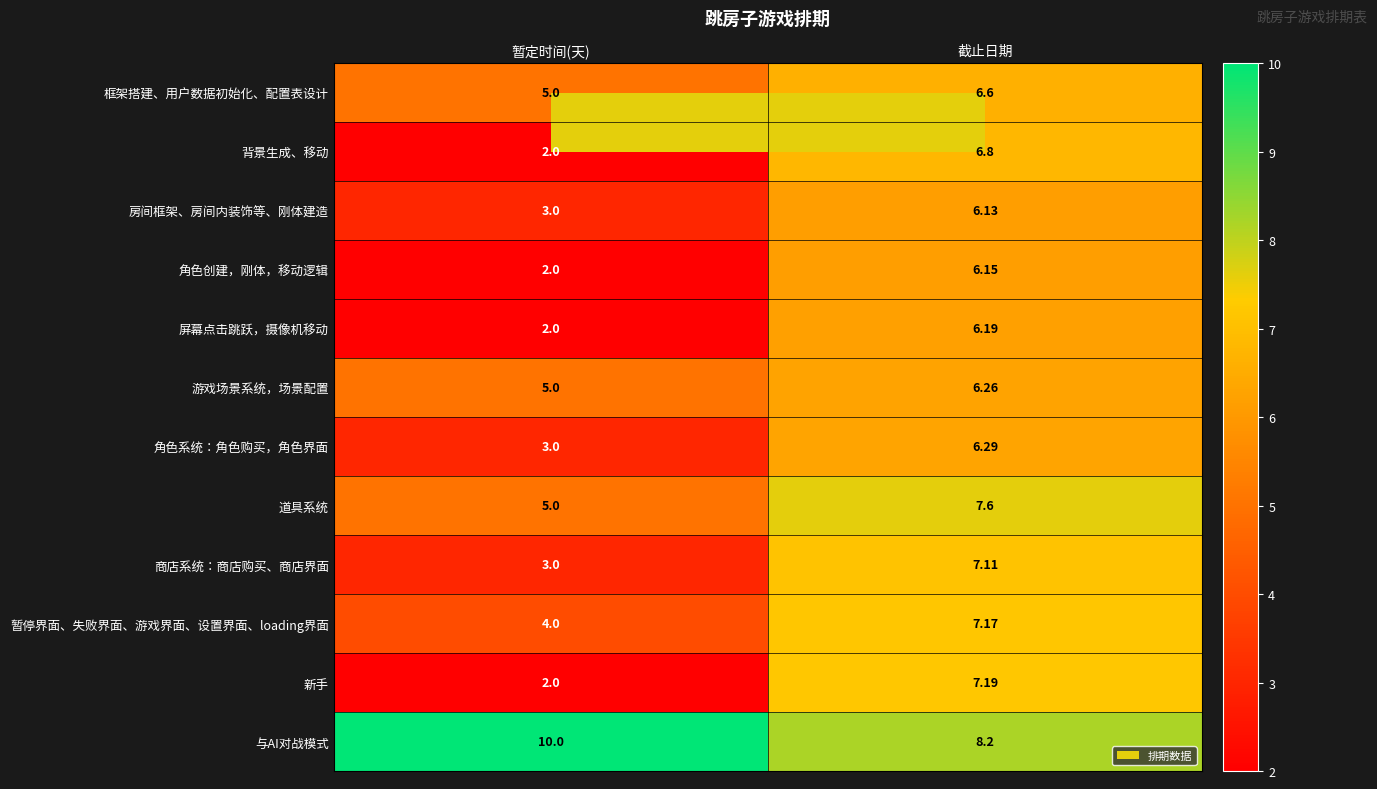

List the labels in order of 新手 value, largest first.

截止日期, 暂定时间(天)